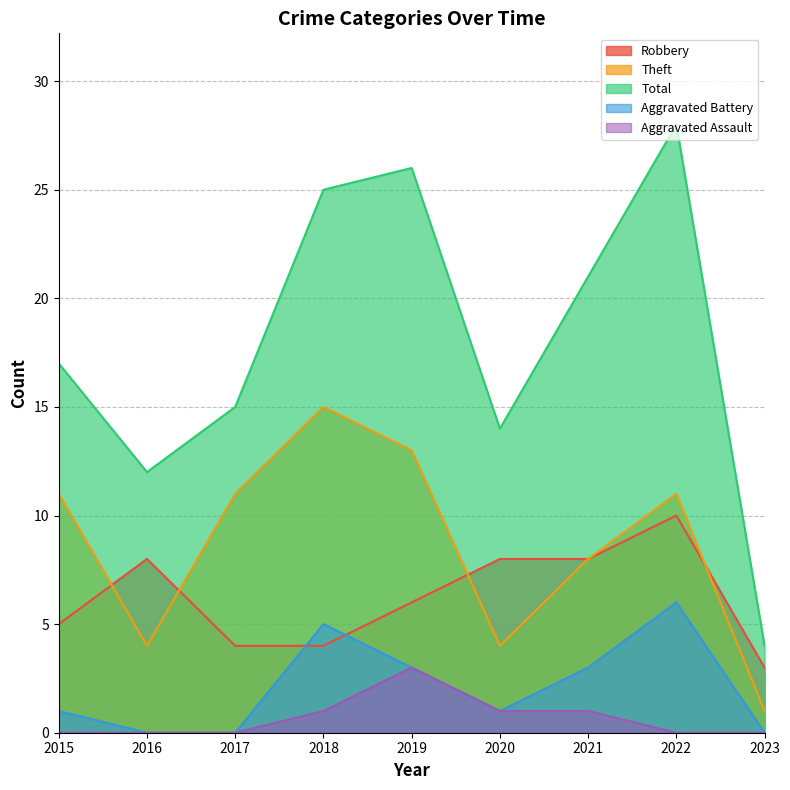

What is the value of the Total point at the 5th from the left?

26